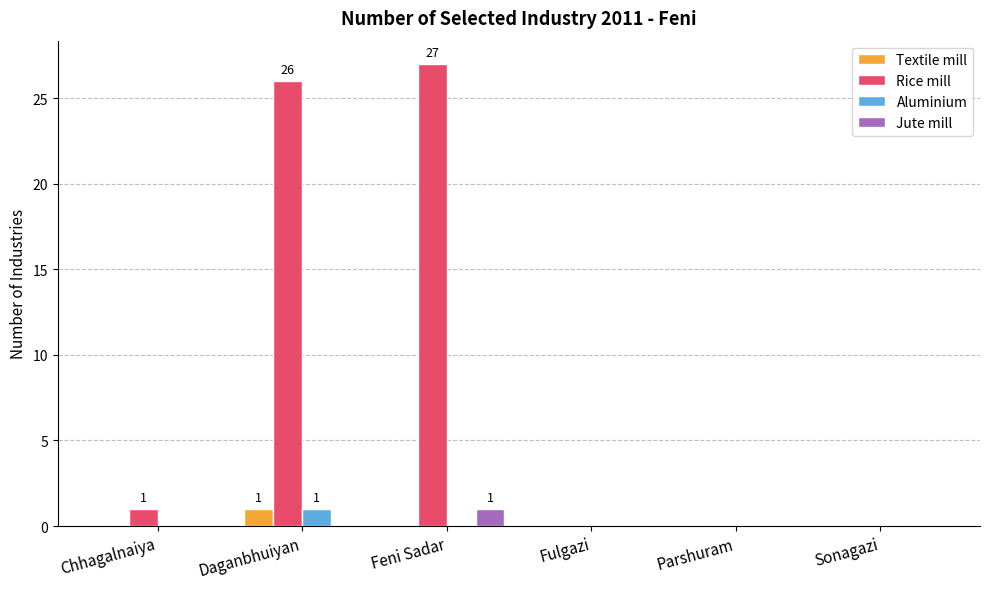

Count the number of data series in this chart.

4